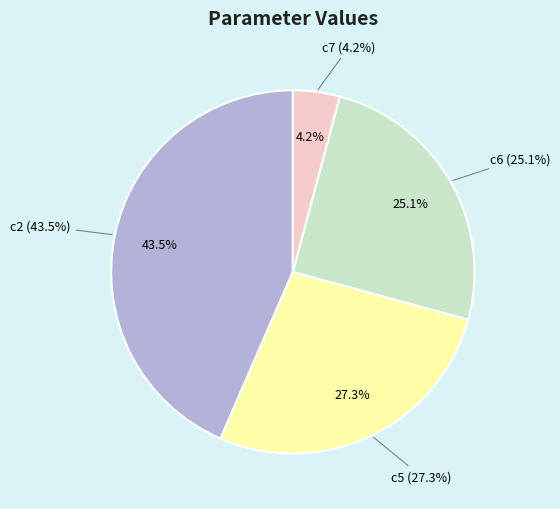

Which category has the biggest portion of the pie?

c2